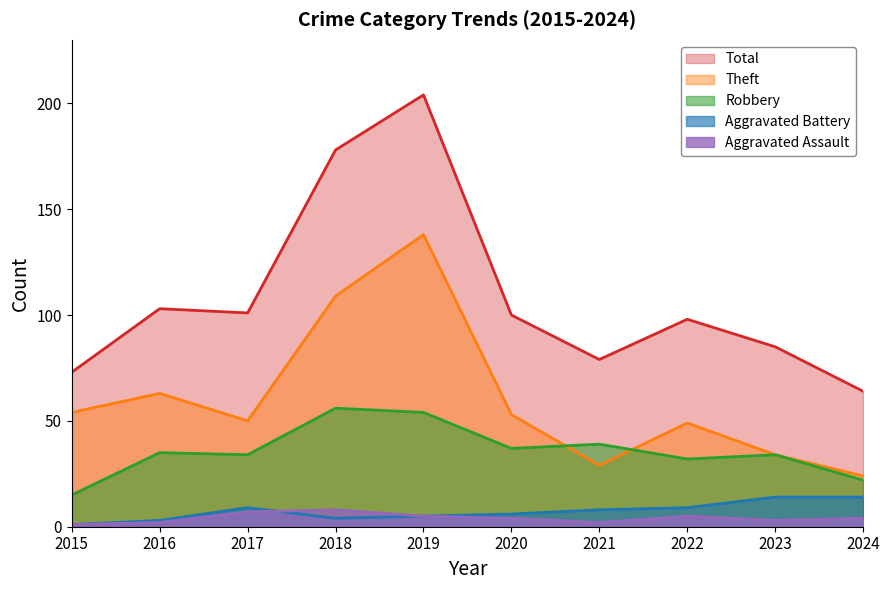

Reading left to right, what are all the values shown in this chart?

Aggravated Assault: 2015=1	2016=2	2017=7	2018=8	2019=5	2020=4	2021=2	2022=5	2023=3	2024=4
Aggravated Battery: 2015=1	2016=3	2017=9	2018=4	2019=5	2020=6	2021=8	2022=9	2023=14	2024=14
Robbery: 2015=15	2016=35	2017=34	2018=56	2019=54	2020=37	2021=39	2022=32	2023=34	2024=22
Theft: 2015=54	2016=63	2017=50	2018=109	2019=138	2020=53	2021=29	2022=49	2023=34	2024=24
Total: 2015=73	2016=103	2017=101	2018=178	2019=204	2020=100	2021=79	2022=98	2023=85	2024=64